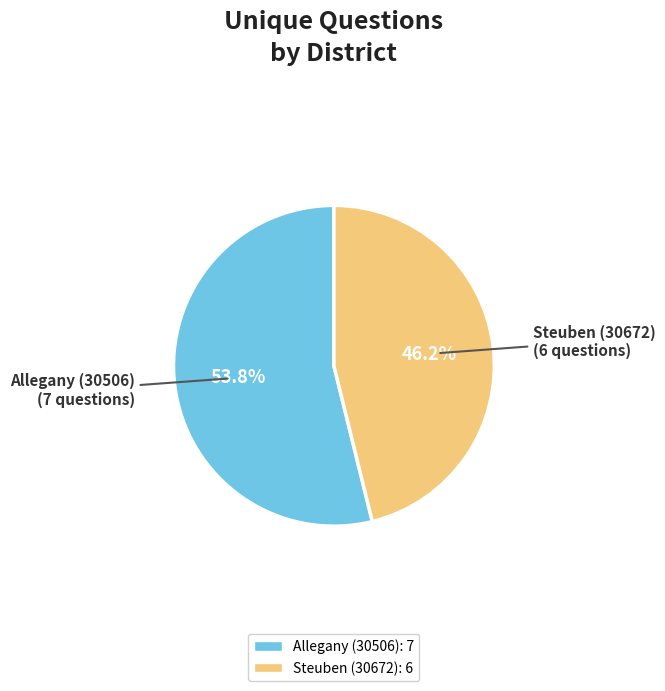

Is there any slice that represents more than half of the pie?

Yes